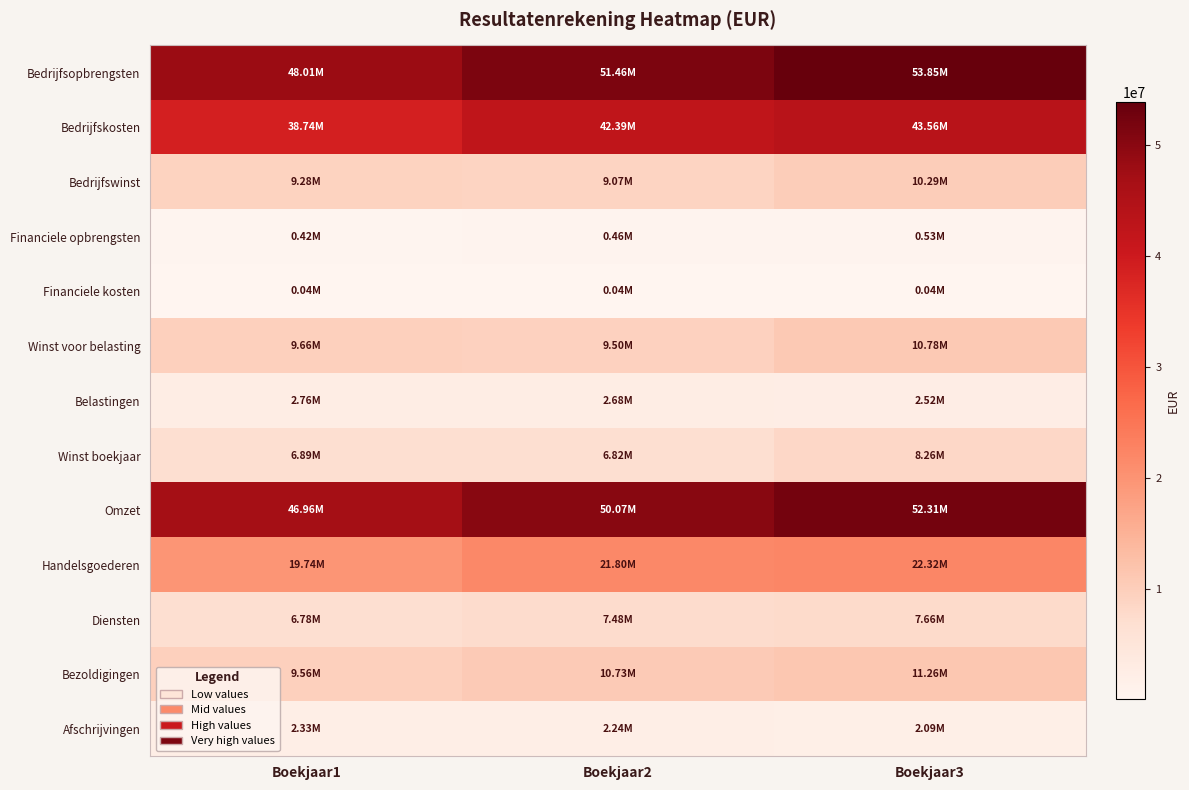

Reading left to right, list all the values displayed in this chart.

Bedrijfsopbrengsten: Boekjaar1=48011900	Boekjaar2=51457841	Boekjaar3=53850219
Bedrijfskosten: Boekjaar1=38736640	Boekjaar2=42387019	Boekjaar3=43564349
Bedrijfswinst: Boekjaar1=9275260	Boekjaar2=9070822	Boekjaar3=10285870
Financiele opbrengsten: Boekjaar1=423085	Boekjaar2=462869	Boekjaar3=527794
Financiele kosten: Boekjaar1=42566	Boekjaar2=37905	Boekjaar3=38279
Winst voor belasting: Boekjaar1=9655779	Boekjaar2=9495786	Boekjaar3=10775385
Belastingen: Boekjaar1=2763387	Boekjaar2=2680101	Boekjaar3=2519777
Winst boekjaar: Boekjaar1=6892392	Boekjaar2=6815685	Boekjaar3=8255608
Omzet: Boekjaar1=46960684	Boekjaar2=50066626	Boekjaar3=52308233
Handelsgoederen: Boekjaar1=19742546	Boekjaar2=21798875	Boekjaar3=22316320
Diensten: Boekjaar1=6780891	Boekjaar2=7477091	Boekjaar3=7656159
Bezoldigingen: Boekjaar1=9558972	Boekjaar2=10733274	Boekjaar3=11261990
Afschrijvingen: Boekjaar1=2333165	Boekjaar2=2243056	Boekjaar3=2091844